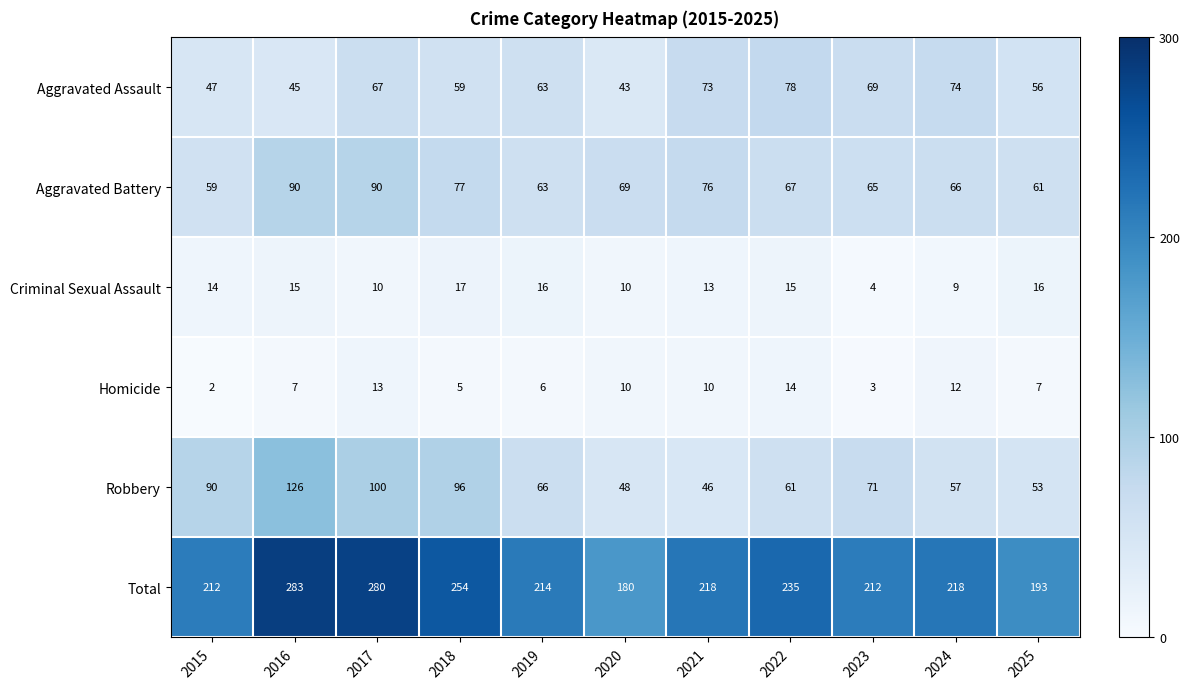

At how many categories does at least one series exceed 163?

11